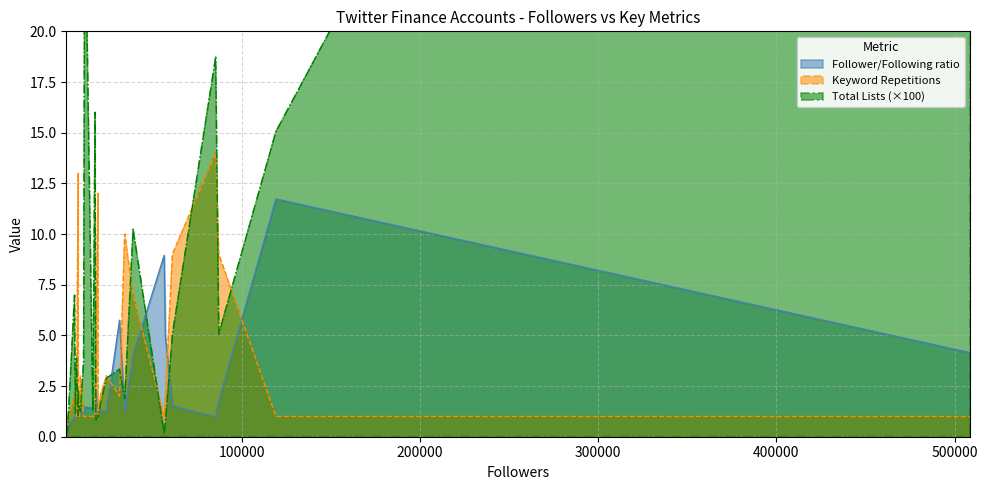

What is the highest value of the Keyword Repetitions series?

14.0